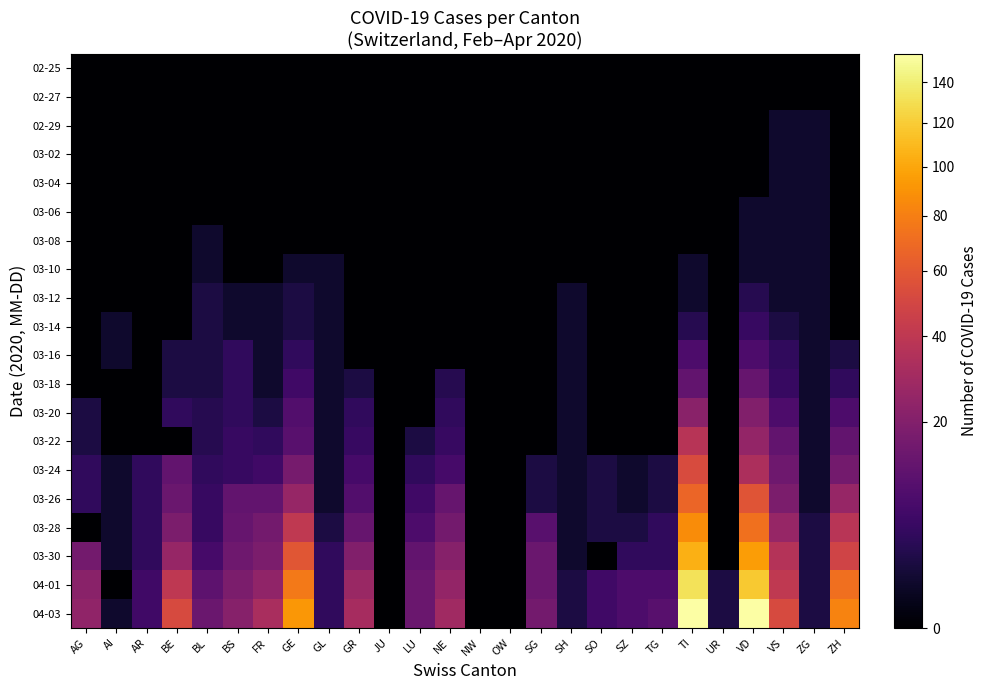

Reading right to left, list all the values displayed in this chart.

02-25: ZH=0	ZG=0	VS=0	VD=0	UR=0	TI=0	TG=0	SZ=0	SO=0	SH=0	SG=0	OW=0	NW=0	NE=0	LU=0	JU=0	GR=0	GL=0	GE=0	FR=0	BS=0	BL=0	BE=0	AR=0	AI=0	AG=0
02-27: ZH=0	ZG=0	VS=0	VD=0	UR=0	TI=0	TG=0	SZ=0	SO=0	SH=0	SG=0	OW=0	NW=0	NE=0	LU=0	JU=0	GR=0	GL=0	GE=0	FR=0	BS=0	BL=0	BE=0	AR=0	AI=0	AG=0
02-29: ZH=0	ZG=1	VS=1	VD=0	UR=0	TI=0	TG=0	SZ=0	SO=0	SH=0	SG=0	OW=0	NW=0	NE=0	LU=0	JU=0	GR=0	GL=0	GE=0	FR=0	BS=0	BL=0	BE=0	AR=0	AI=0	AG=0
03-02: ZH=0	ZG=1	VS=1	VD=0	UR=0	TI=0	TG=0	SZ=0	SO=0	SH=0	SG=0	OW=0	NW=0	NE=0	LU=0	JU=0	GR=0	GL=0	GE=0	FR=0	BS=0	BL=0	BE=0	AR=0	AI=0	AG=0
03-04: ZH=0	ZG=1	VS=1	VD=0	UR=0	TI=0	TG=0	SZ=0	SO=0	SH=0	SG=0	OW=0	NW=0	NE=0	LU=0	JU=0	GR=0	GL=0	GE=0	FR=0	BS=0	BL=0	BE=0	AR=0	AI=0	AG=0
03-06: ZH=0	ZG=1	VS=1	VD=1	UR=0	TI=0	TG=0	SZ=0	SO=0	SH=0	SG=0	OW=0	NW=0	NE=0	LU=0	JU=0	GR=0	GL=0	GE=0	FR=0	BS=0	BL=0	BE=0	AR=0	AI=0	AG=0
03-08: ZH=0	ZG=1	VS=1	VD=1	UR=0	TI=0	TG=0	SZ=0	SO=0	SH=0	SG=0	OW=0	NW=0	NE=0	LU=0	JU=0	GR=0	GL=0	GE=0	FR=0	BS=0	BL=1	BE=0	AR=0	AI=0	AG=0
03-10: ZH=0	ZG=1	VS=1	VD=1	UR=0	TI=1	TG=0	SZ=0	SO=0	SH=0	SG=0	OW=0	NW=0	NE=0	LU=0	JU=0	GR=0	GL=1	GE=1	FR=0	BS=0	BL=1	BE=0	AR=0	AI=0	AG=0
03-12: ZH=0	ZG=1	VS=1	VD=3	UR=0	TI=1	TG=0	SZ=0	SO=0	SH=1	SG=0	OW=0	NW=0	NE=0	LU=0	JU=0	GR=0	GL=1	GE=2	FR=1	BS=1	BL=2	BE=0	AR=0	AI=0	AG=0
03-14: ZH=0	ZG=1	VS=2	VD=5	UR=0	TI=3	TG=0	SZ=0	SO=0	SH=1	SG=0	OW=0	NW=0	NE=0	LU=0	JU=0	GR=0	GL=1	GE=2	FR=1	BS=1	BL=2	BE=0	AR=0	AI=1	AG=0
03-16: ZH=2	ZG=1	VS=4	VD=8	UR=0	TI=8	TG=0	SZ=0	SO=0	SH=1	SG=0	OW=0	NW=0	NE=0	LU=0	JU=0	GR=0	GL=1	GE=4	FR=1	BS=4	BL=2	BE=2	AR=0	AI=1	AG=0
03-18: ZH=4	ZG=1	VS=5	VD=13	UR=0	TI=12	TG=0	SZ=0	SO=0	SH=1	SG=0	OW=0	NW=0	NE=3	LU=0	JU=0	GR=2	GL=1	GE=6	FR=1	BS=4	BL=2	BE=2	AR=0	AI=0	AG=0
03-20: ZH=8	ZG=1	VS=8	VD=20	UR=0	TI=22	TG=0	SZ=0	SO=0	SH=1	SG=0	OW=0	NW=0	NE=4	LU=0	JU=0	GR=4	GL=1	GE=9	FR=2	BS=4	BL=3	BE=4	AR=0	AI=0	AG=2
03-22: ZH=12	ZG=1	VS=12	VD=25	UR=0	TI=37	TG=0	SZ=0	SO=0	SH=1	SG=0	OW=0	NW=0	NE=5	LU=2	JU=0	GR=5	GL=1	GE=10	FR=4	BS=5	BL=3	BE=0	AR=0	AI=0	AG=2
03-24: ZH=16	ZG=1	VS=15	VD=33	UR=0	TI=53	TG=2	SZ=1	SO=2	SH=1	SG=2	OW=0	NW=0	NE=7	LU=4	JU=0	GR=7	GL=1	GE=17	FR=6	BS=5	BL=4	BE=12	AR=4	AI=1	AG=4
03-26: ZH=26	ZG=1	VS=18	VD=58	UR=0	TI=67	TG=2	SZ=1	SO=2	SH=1	SG=2	OW=0	NW=0	NE=13	LU=6	JU=0	GR=9	GL=1	GE=26	FR=12	BS=12	BL=5	BE=14	AR=4	AI=1	AG=4
03-28: ZH=38	ZG=2	VS=26	VD=73	UR=0	TI=87	TG=4	SZ=2	SO=2	SH=1	SG=10	OW=0	NW=0	NE=16	LU=8	JU=0	GR=13	GL=2	GE=41	FR=16	BS=13	BL=5	BE=18	AR=4	AI=1	AG=0
03-30: ZH=48	ZG=2	VS=36	VD=95	UR=0	TI=105	TG=4	SZ=4	SO=0	SH=1	SG=14	OW=0	NW=0	NE=21	LU=12	JU=0	GR=20	GL=4	GE=59	FR=18	BS=15	BL=7	BE=26	AR=4	AI=1	AG=16
04-01: ZH=72	ZG=2	VS=41	VD=118	UR=2	TI=132	TG=8	SZ=8	SO=6	SH=2	SG=14	OW=0	NW=0	NE=25	LU=14	JU=0	GR=27	GL=4	GE=77	FR=24	BS=18	BL=11	BE=40	AR=6	AI=0	AG=22
04-03: ZH=82	ZG=2	VS=52	VD=155	UR=2	TI=155	TG=10	SZ=8	SO=6	SH=2	SG=16	OW=0	NW=0	NE=29	LU=14	JU=0	GR=31	GL=4	GE=92	FR=32	BS=21	BL=14	BE=52	AR=6	AI=1	AG=24